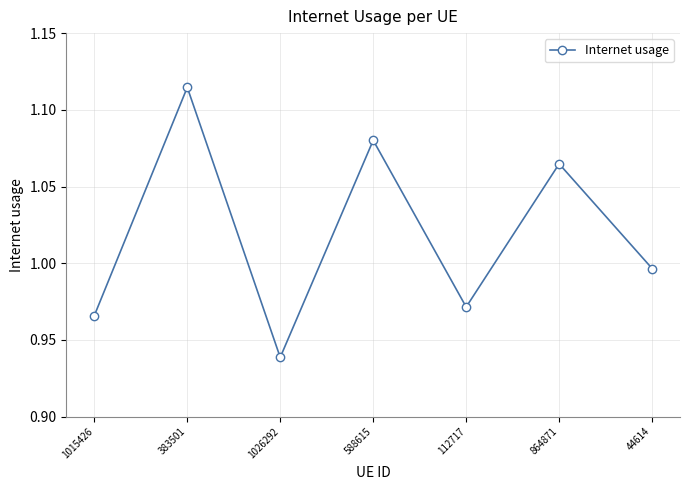

At which category does the chart reach its minimum across all series?

1026292